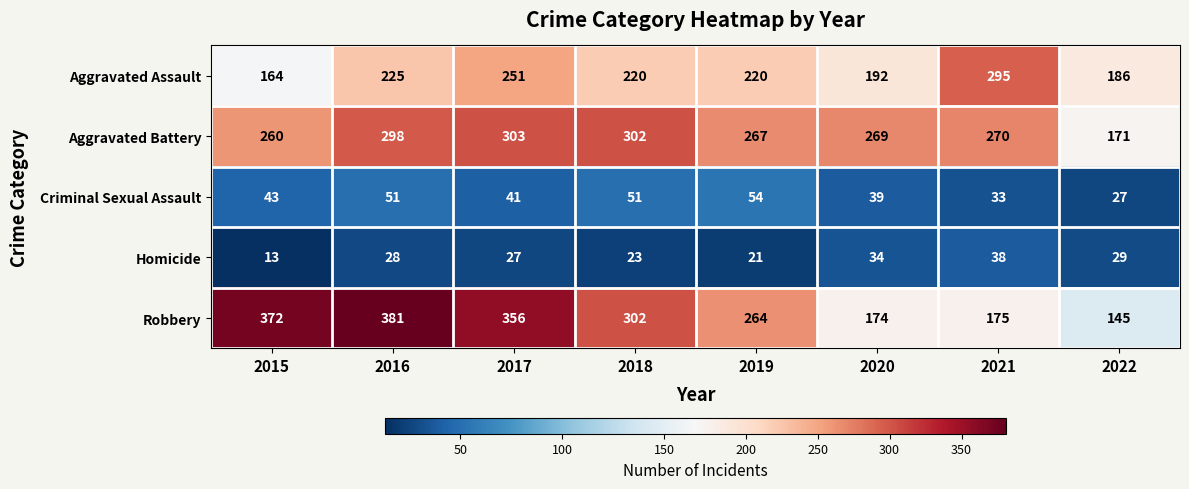

What is the lowest value of the Criminal Sexual Assault series?

27